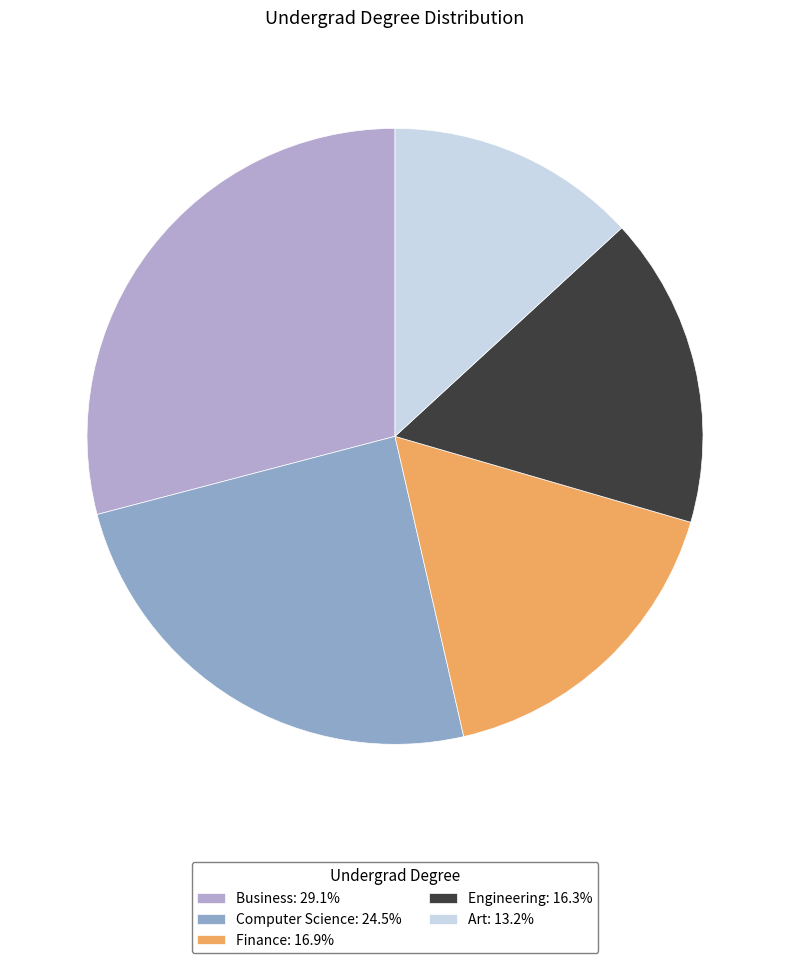

Does Computer Science represent more than half of the total?

No